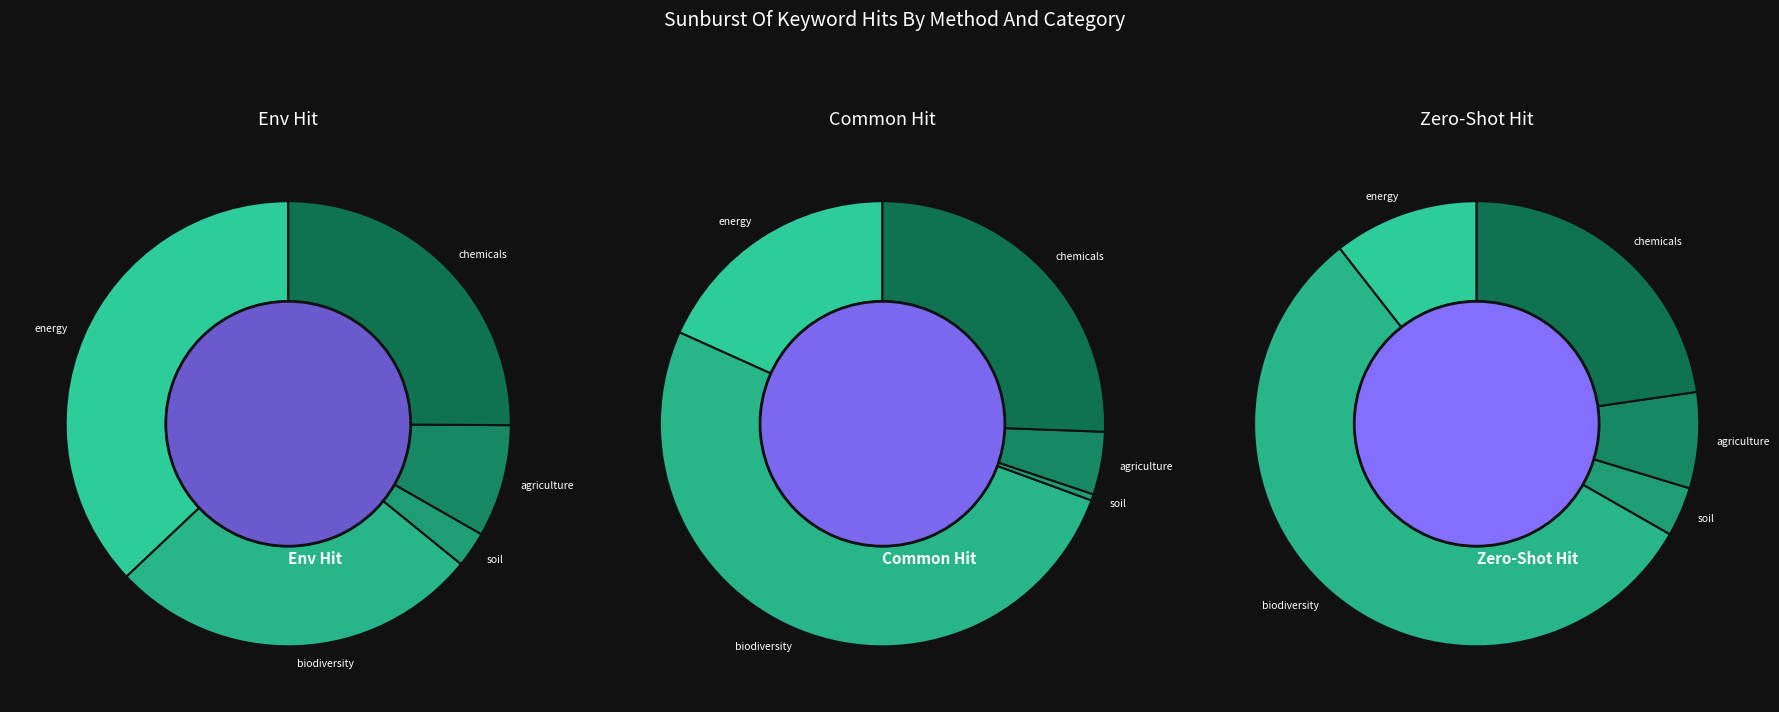

To the nearest percent, what is the difference between the soil and biodiversity slice percentages?

53%